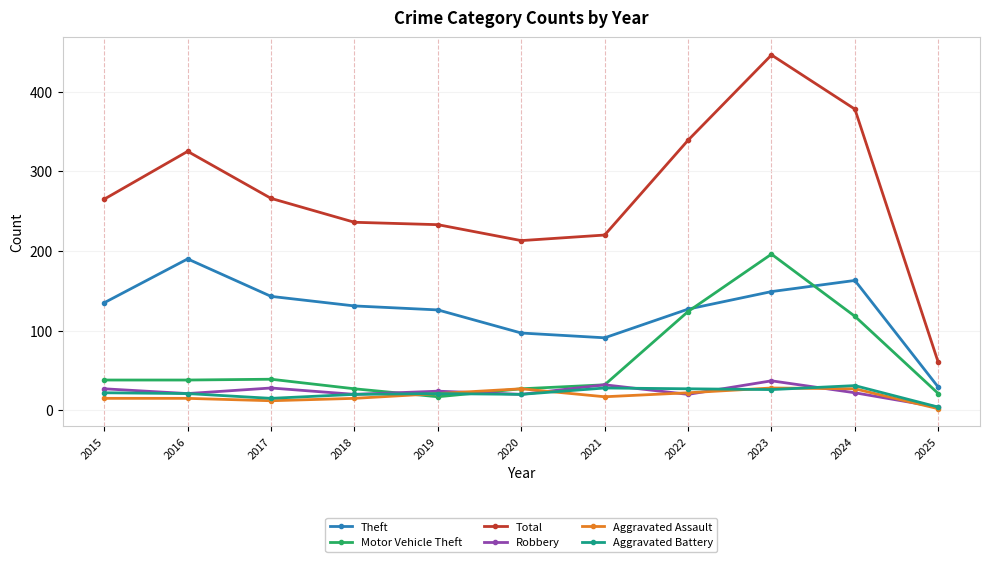

At which category is the sum across all series the highest?

2023